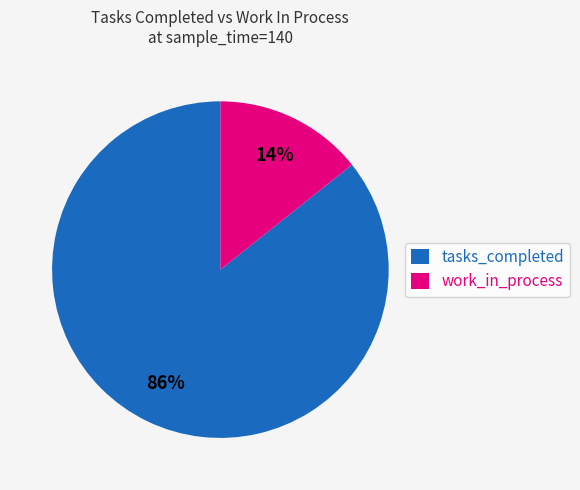

Is the sum of tasks_completed and work_in_process greater than half?

Yes